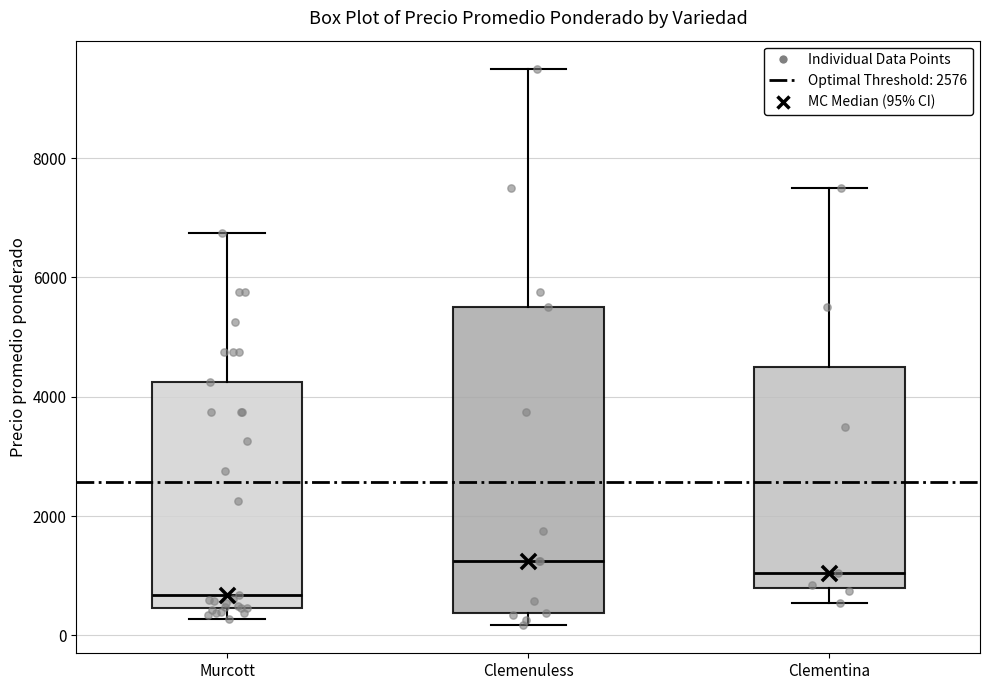

Which box has the lowest median line?

Murcott